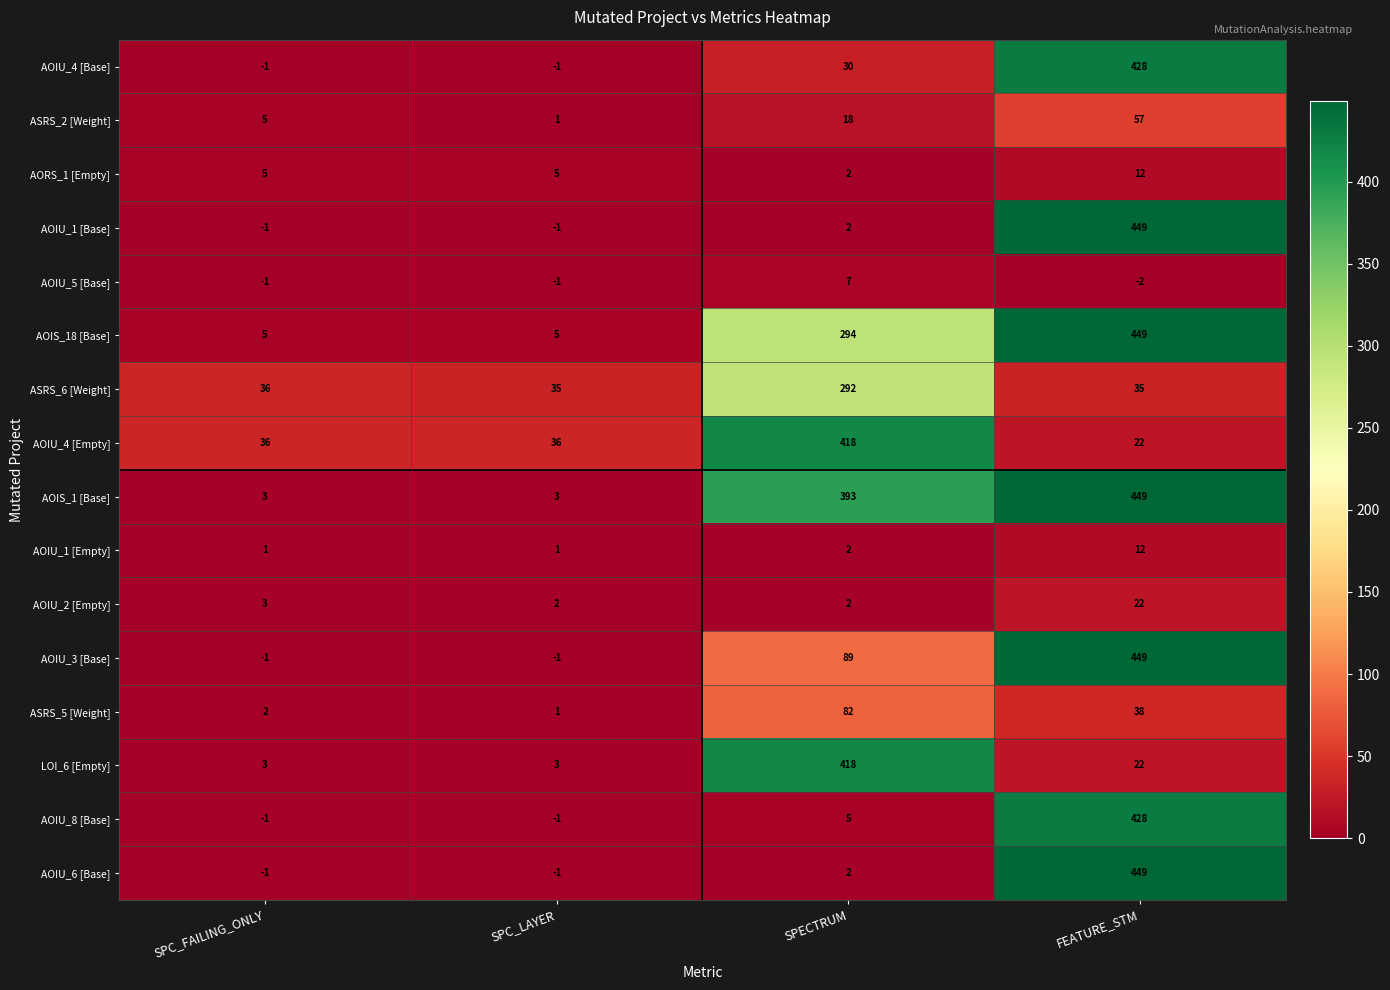

True or false: AOIU_1 [Base] has a value of 2 at SPECTRUM.

True